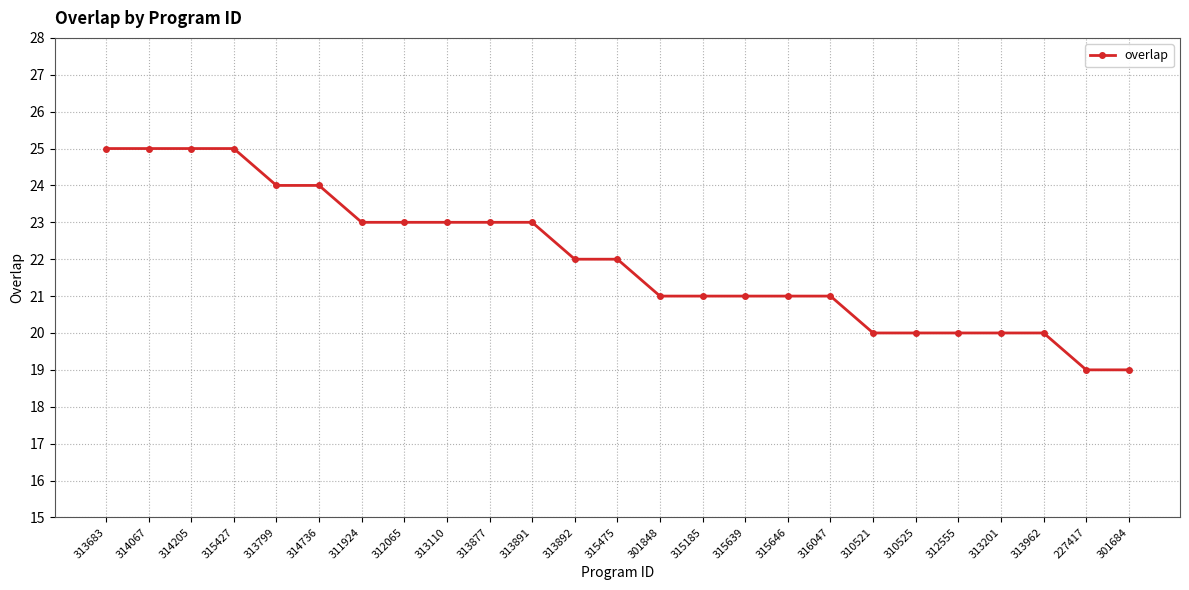

Is it true that the value at 301848 is 21?

True